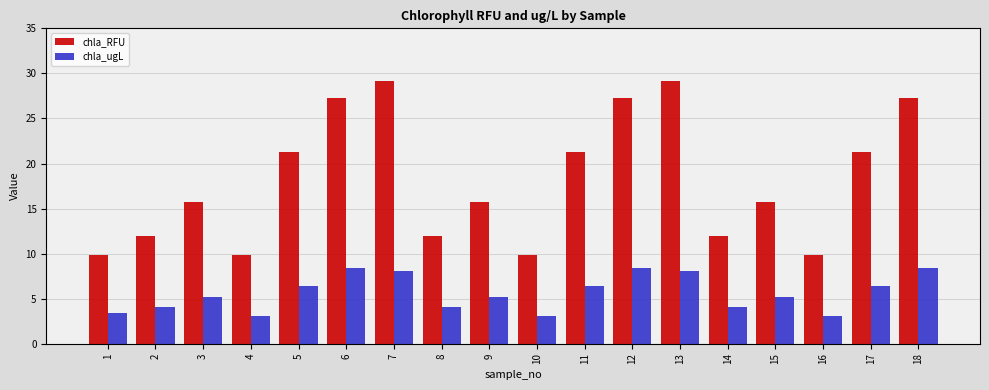

How many data points in chla_ugL are above 5?

11